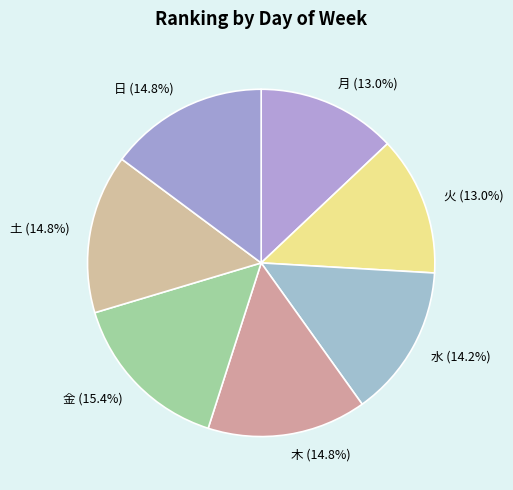

To the nearest percent, what percentage of the pie is 木?

15%